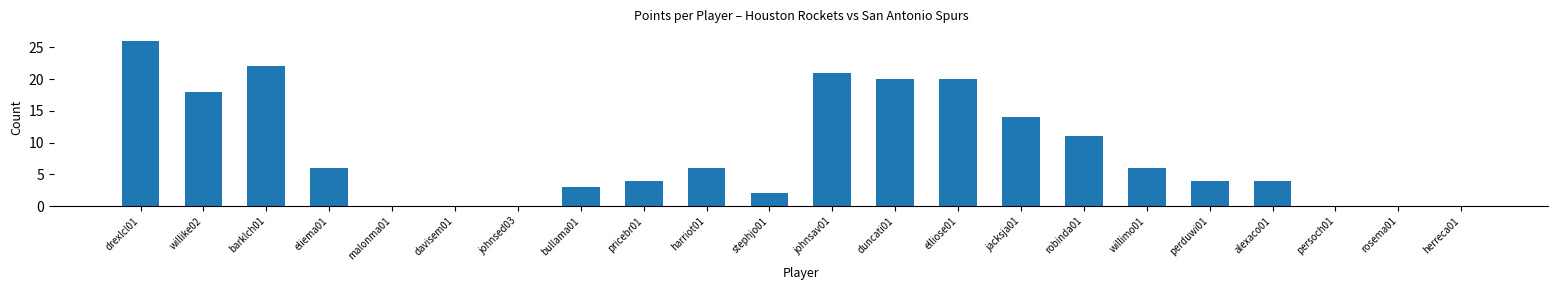

What is the change in value from bullama01 to herreca01?

-3